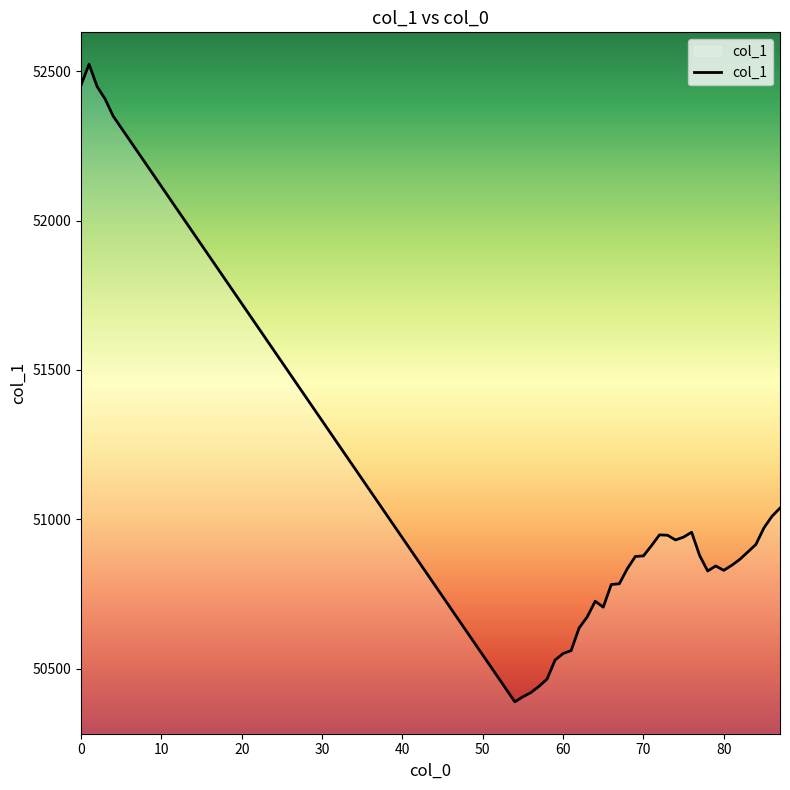

What is the difference between the maximum and minimum values?

2135.0